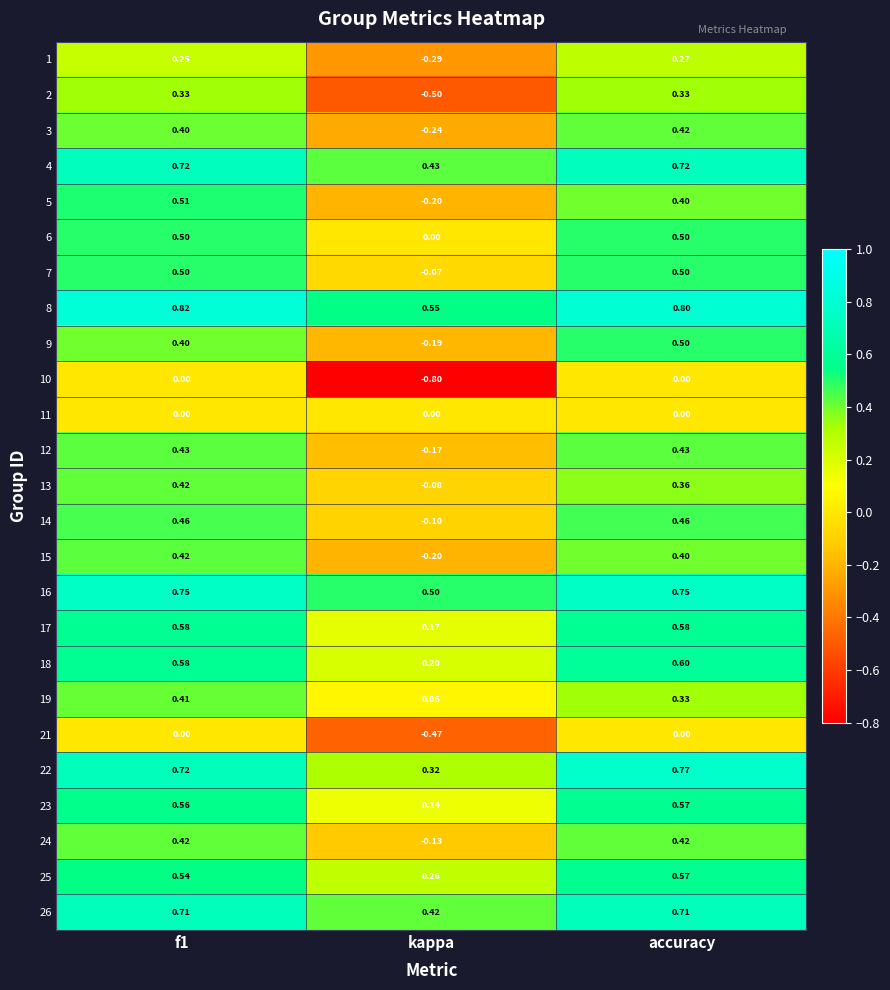

Where is 18 nearest to the value 0?

kappa